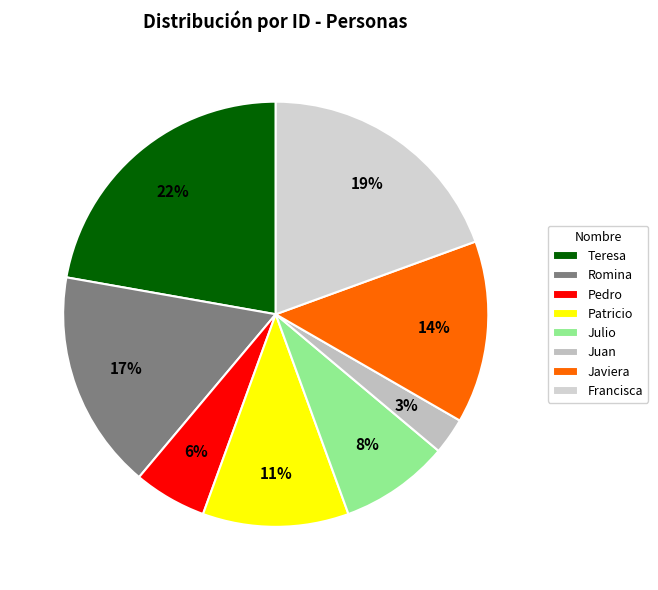

How many segments does this pie chart have?

8